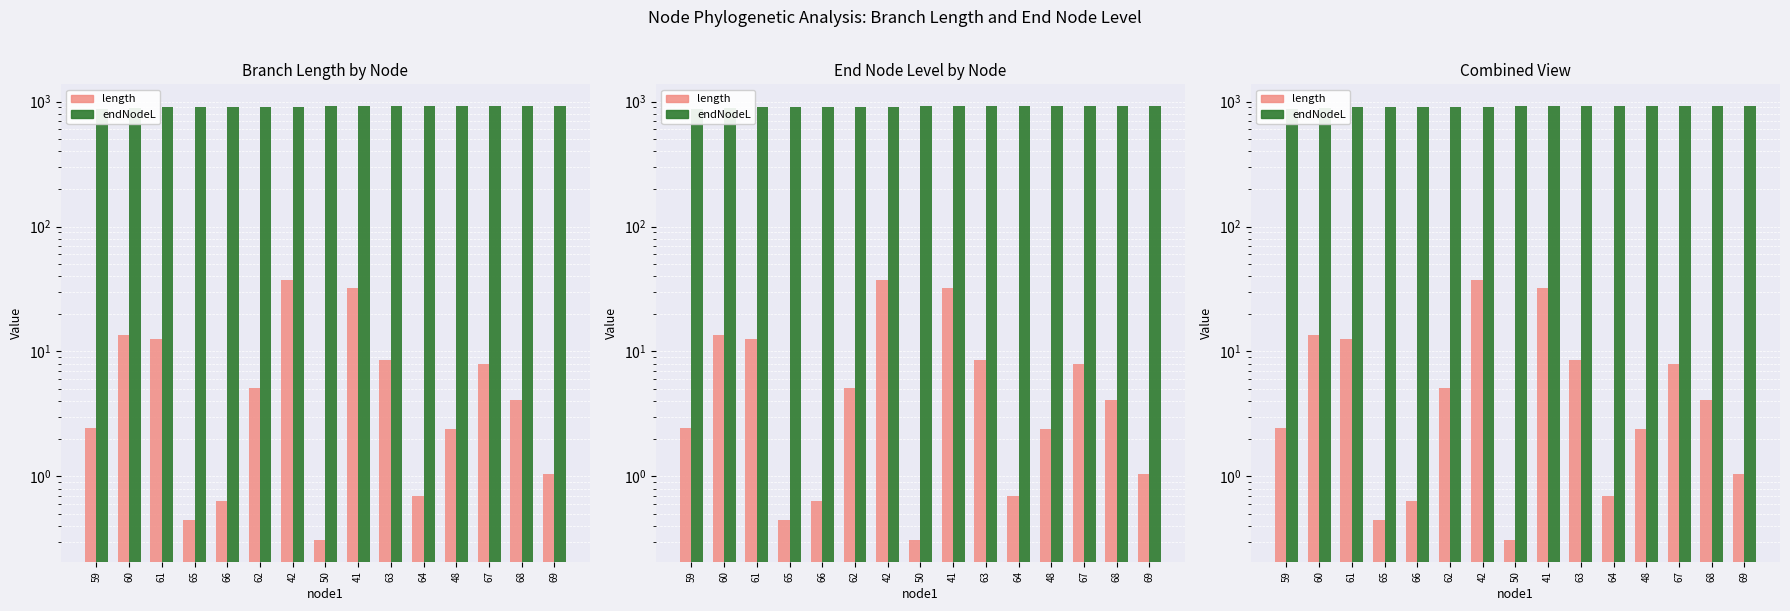

Which category has the lowest value across all series?

50